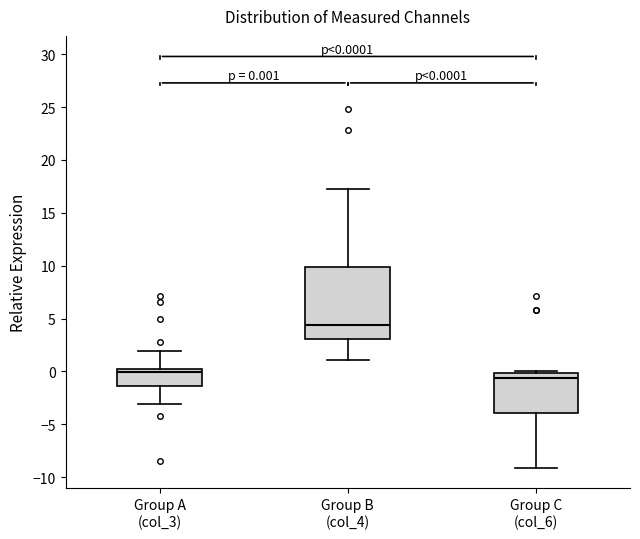

Which box has the highest median line?

Group B (col_4)